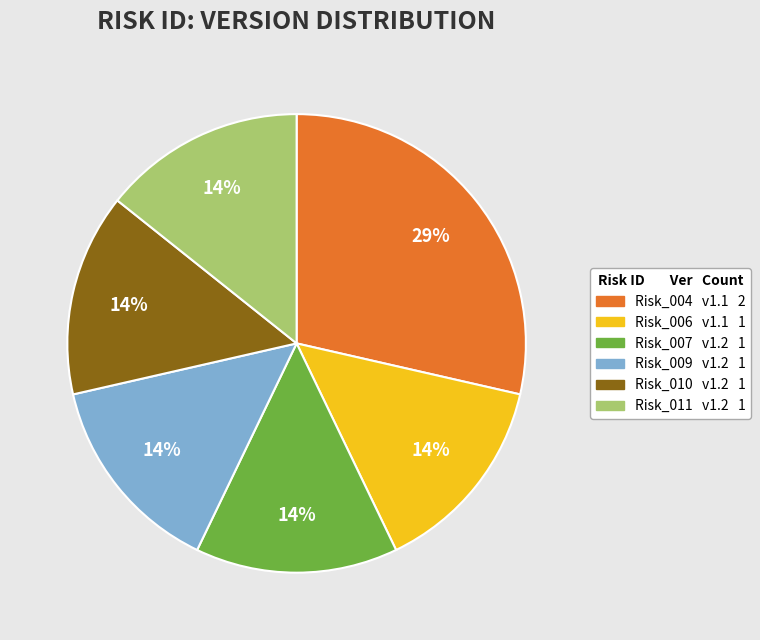

Which slice is the largest?

Risk_004